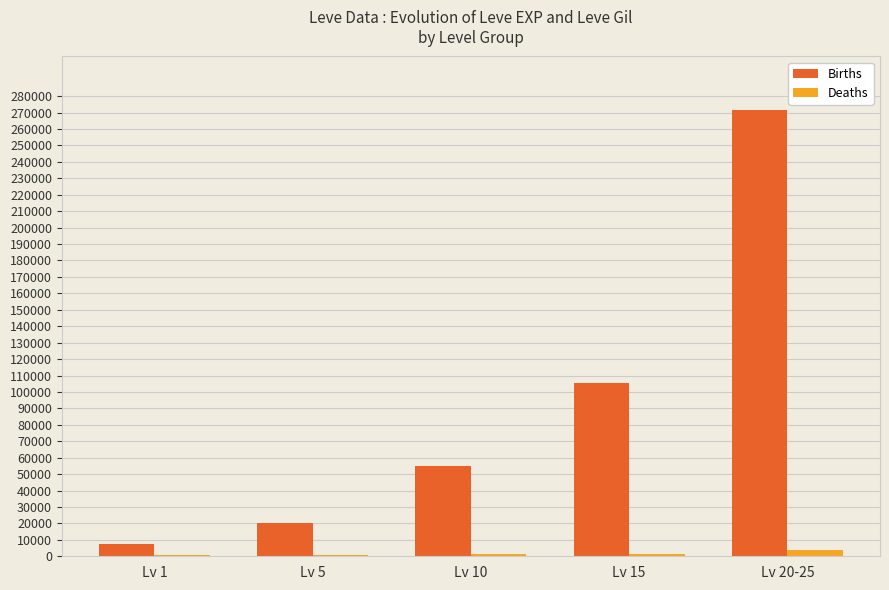

Which series has the largest total across all categories?

Births